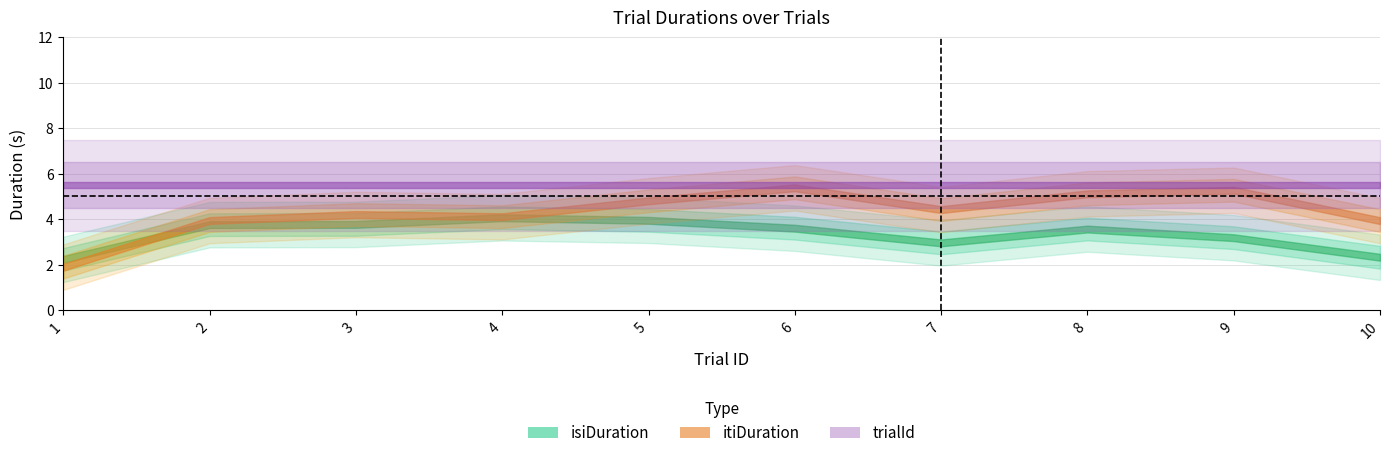

In itiDuration, how many points are lower than both neighbors (excluding endpoints)?

2